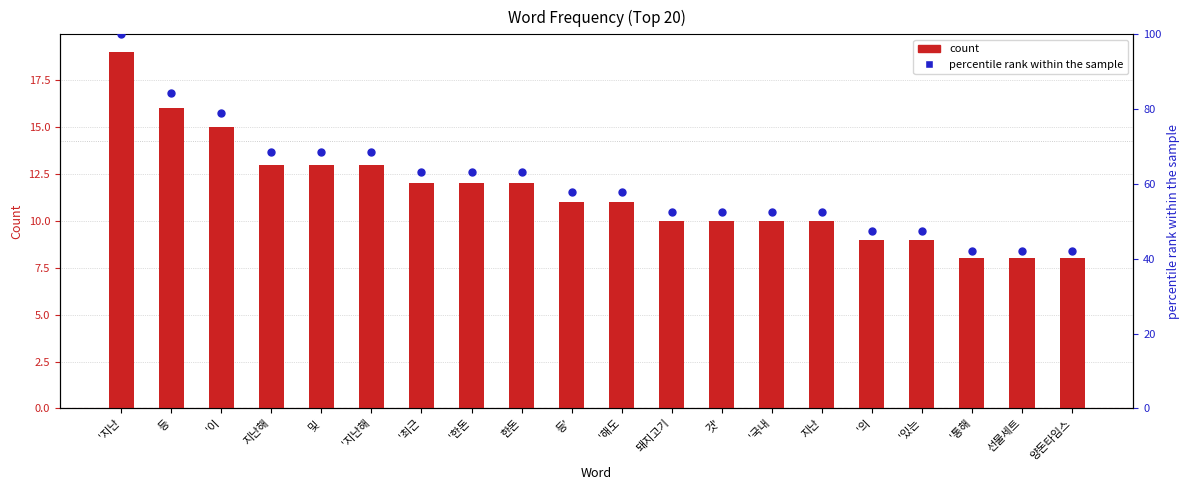

Which series contains the lowest Y value?

count (primary)